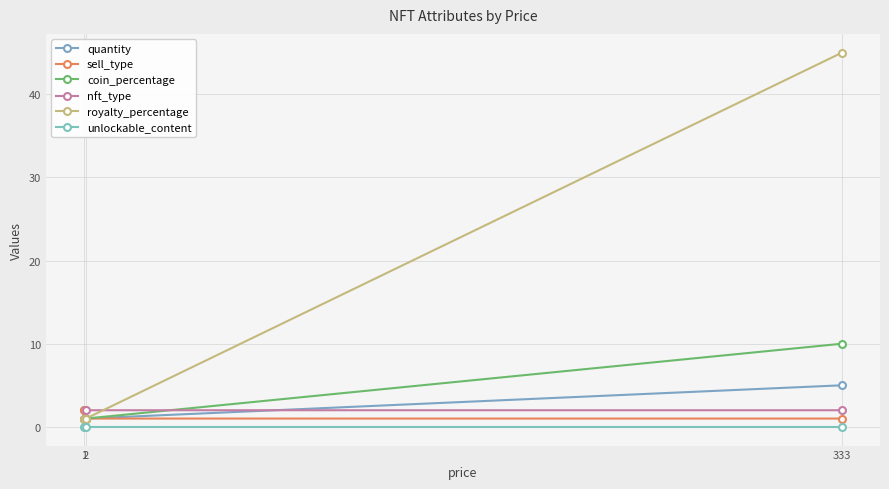

What is the greatest value displayed?

45